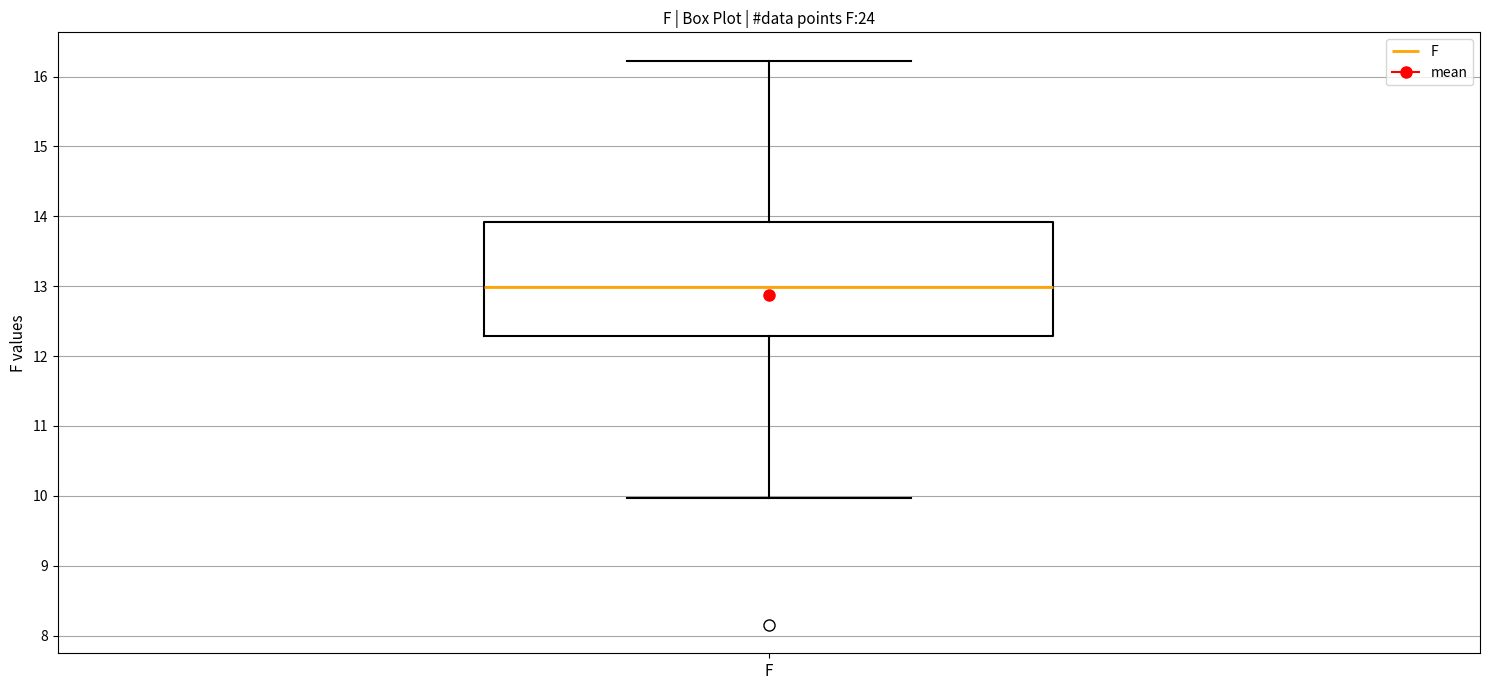

Transcribe this box plot: give where the median line is, the range the box spans, and where the two whiskers end, as read against the y-axis. The values are not printed on the chart, so give them approximately, as read against the axis.

median 13.0, box 12.3 to 13.9, whiskers 10.0 to 16.2